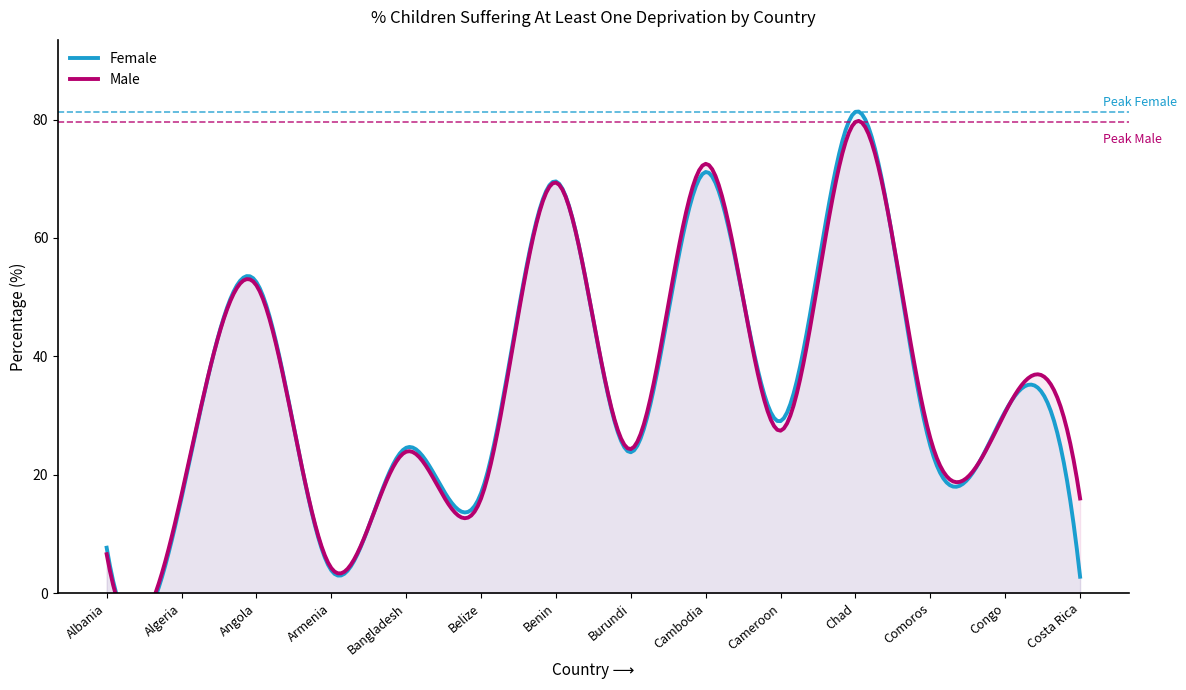

How many values in the Male series are below 26?

7